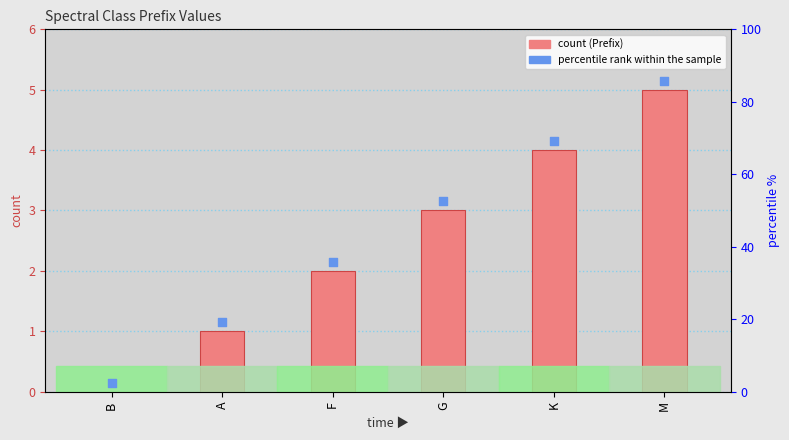

Which series reaches the minimum Y coordinate?

Prefix